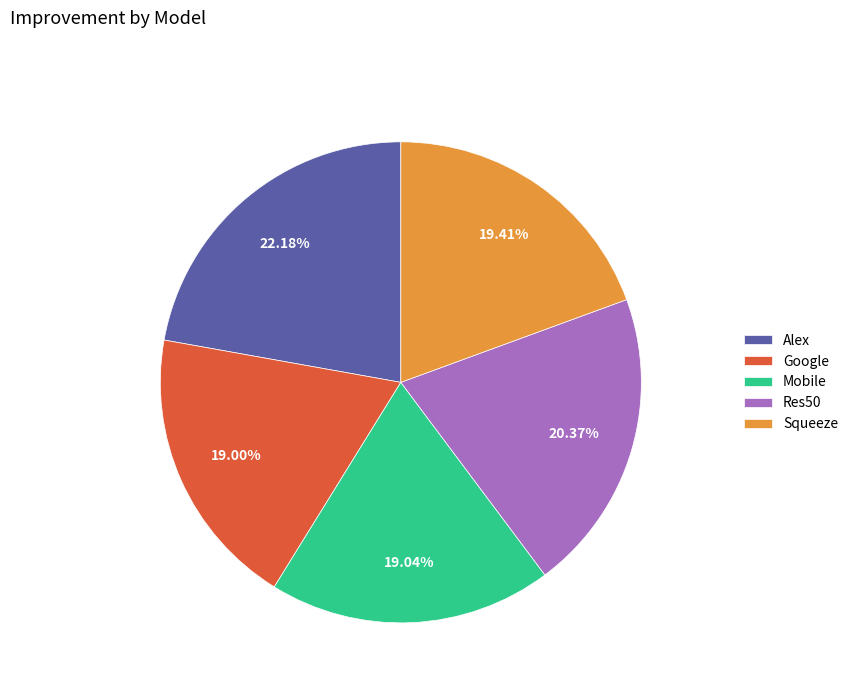

The Res50 slice represents 6% of the pie. True or false?

False